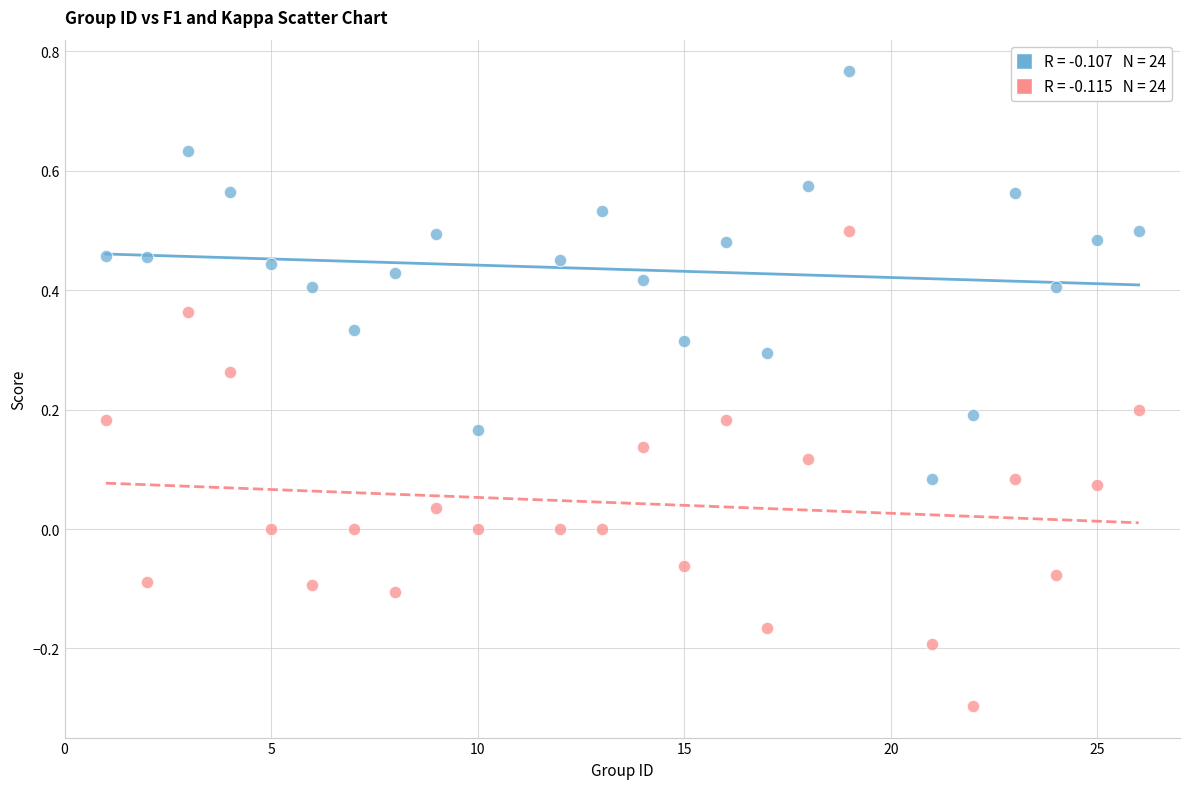

Across all data points, what is the range of X values (max minus min)?

25.0